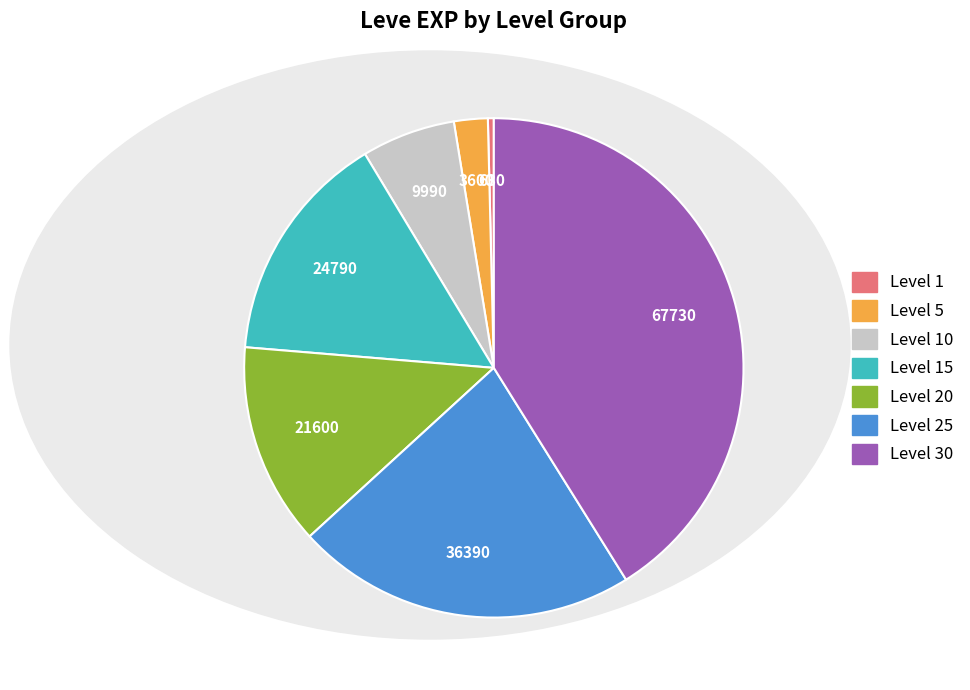

Is there any slice that represents more than half of the pie?

No